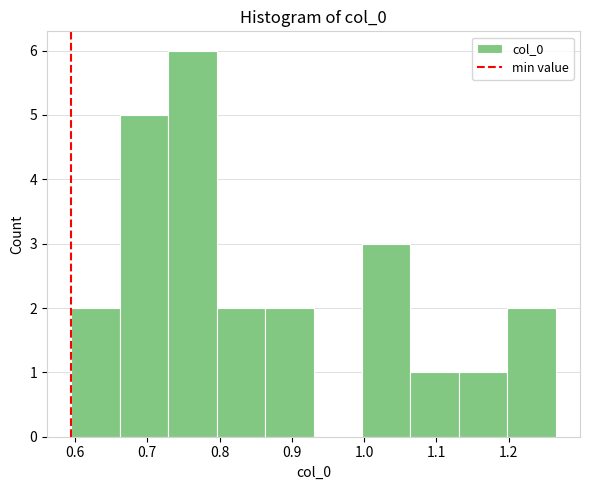

Reading left to right, transcribe this chart: for each bar, give the range it covers on the x-axis and its height. Neither the bar edges nor the heights are printed on the chart, so give them approximately, as read against the axes.

0.59 to 0.66: 2
0.66 to 0.73: 5
0.73 to 0.80: 6
0.80 to 0.86: 2
0.86 to 0.93: 2
0.93 to 1.00: 0
1.00 to 1.06: 3
1.06 to 1.13: 1
1.13 to 1.20: 1
1.20 to 1.27: 2